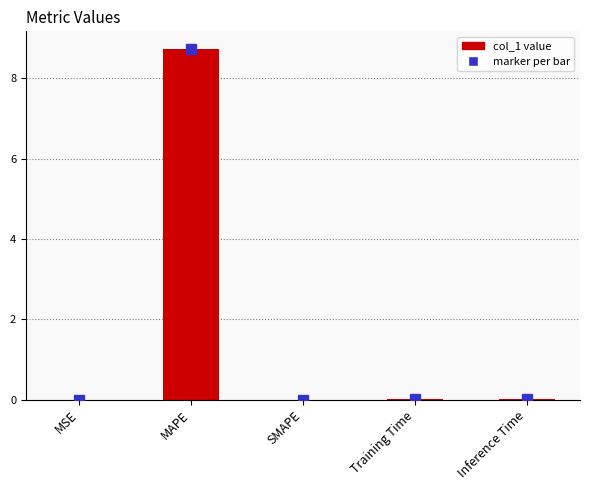

Between MSE and MAPE, which is larger?

MAPE